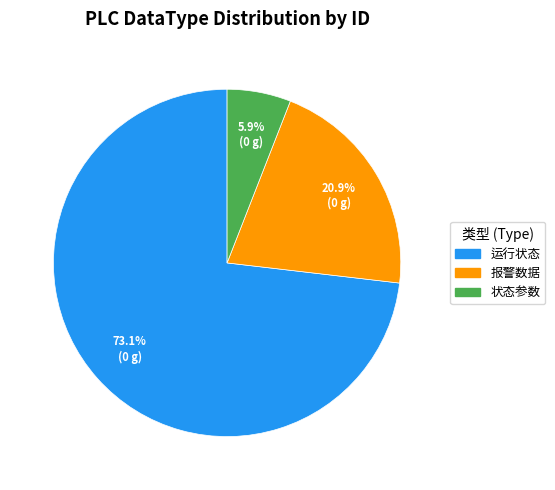

What is the largest slice in the pie chart?

运行状态